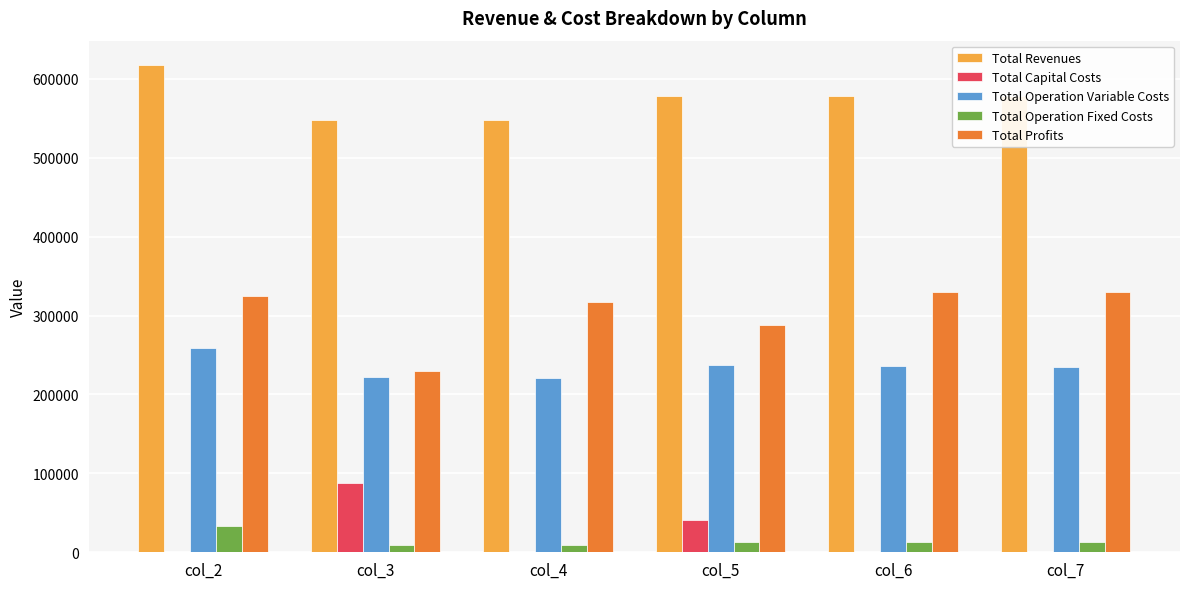

At which category is the sum across all series the highest?

col_2